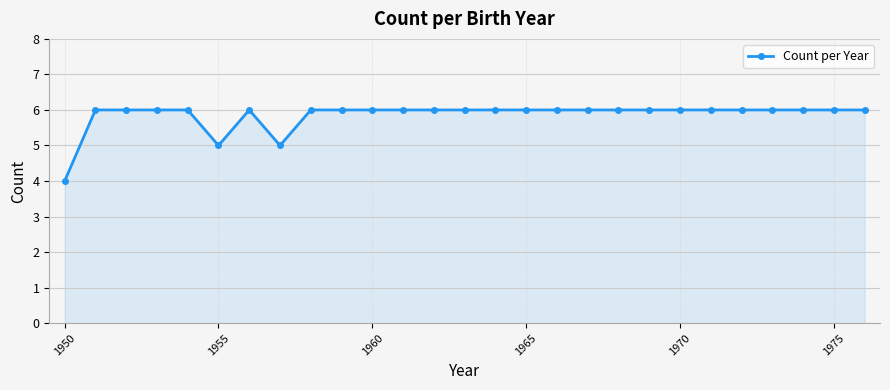

What is the average value?

6